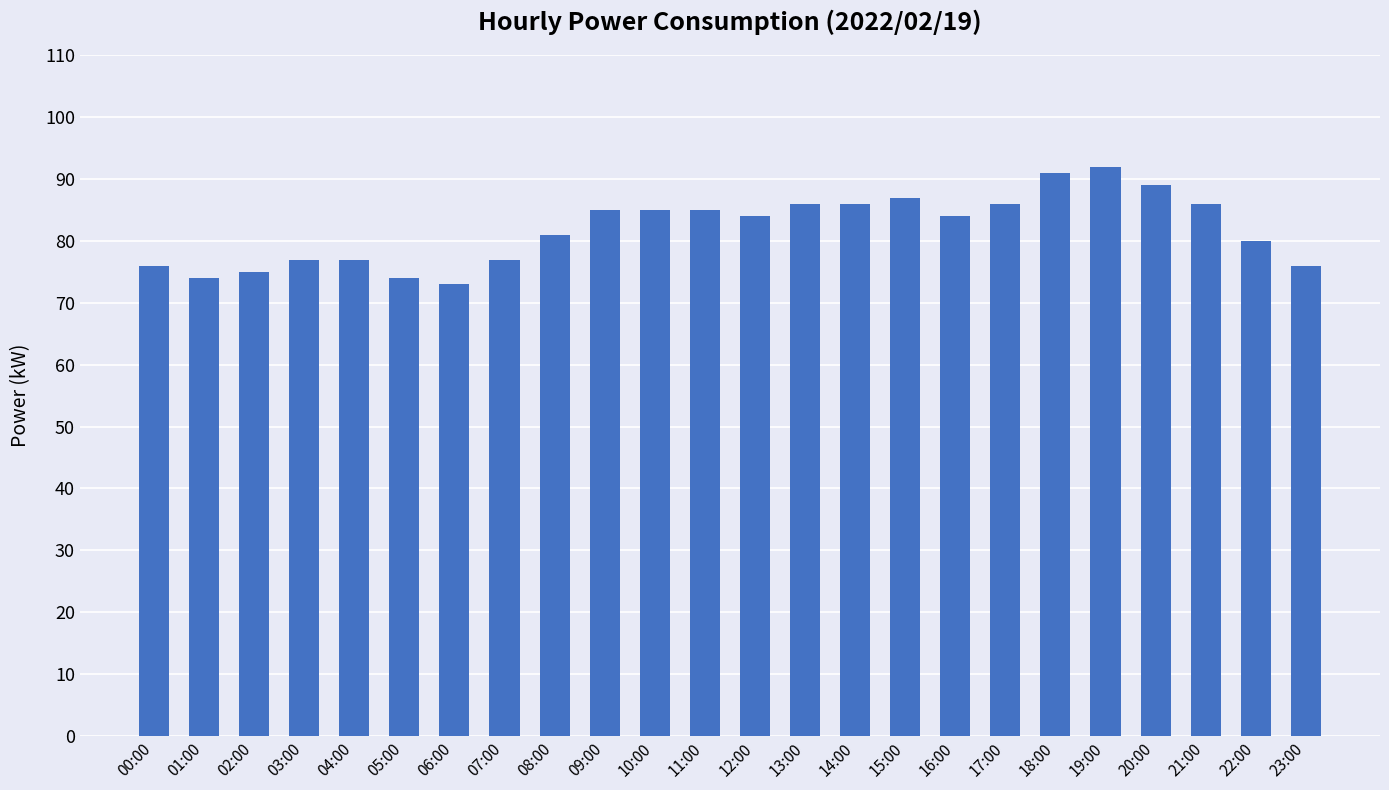

Does the chart contain any negative values?

No